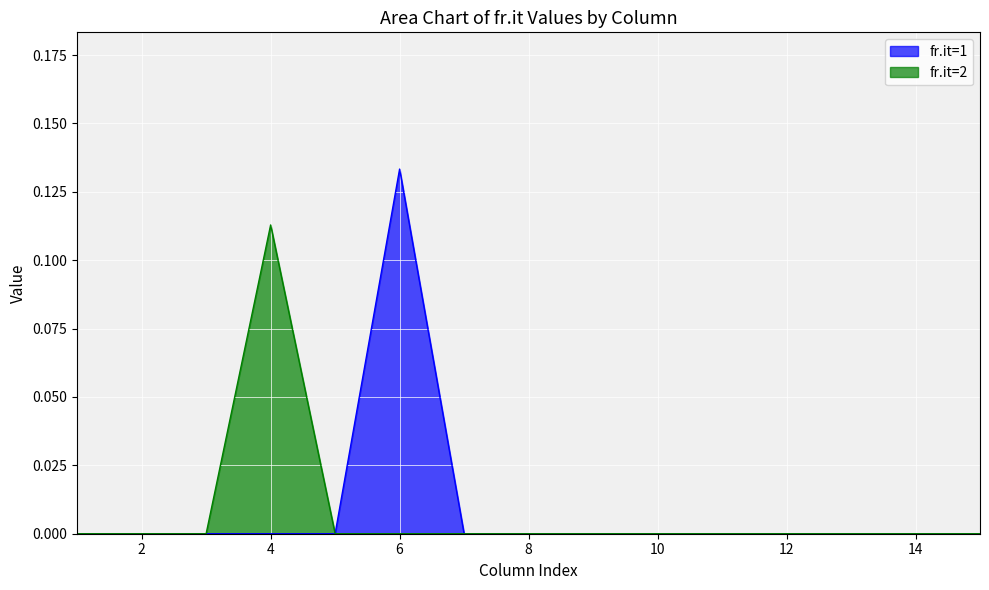

Reading left to right, extract all data points from this chart.

fr.it=1: 0.0	0.0	0.0	0.0	0.0	0.1	0.0	0.0	0.0	0.0	0.0	0.0	0.0	0.0	0.0
fr.it=2: 0.0	0.0	0.0	0.1	0.0	0.0	0.0	0.0	0.0	0.0	0.0	0.0	0.0	0.0	0.0